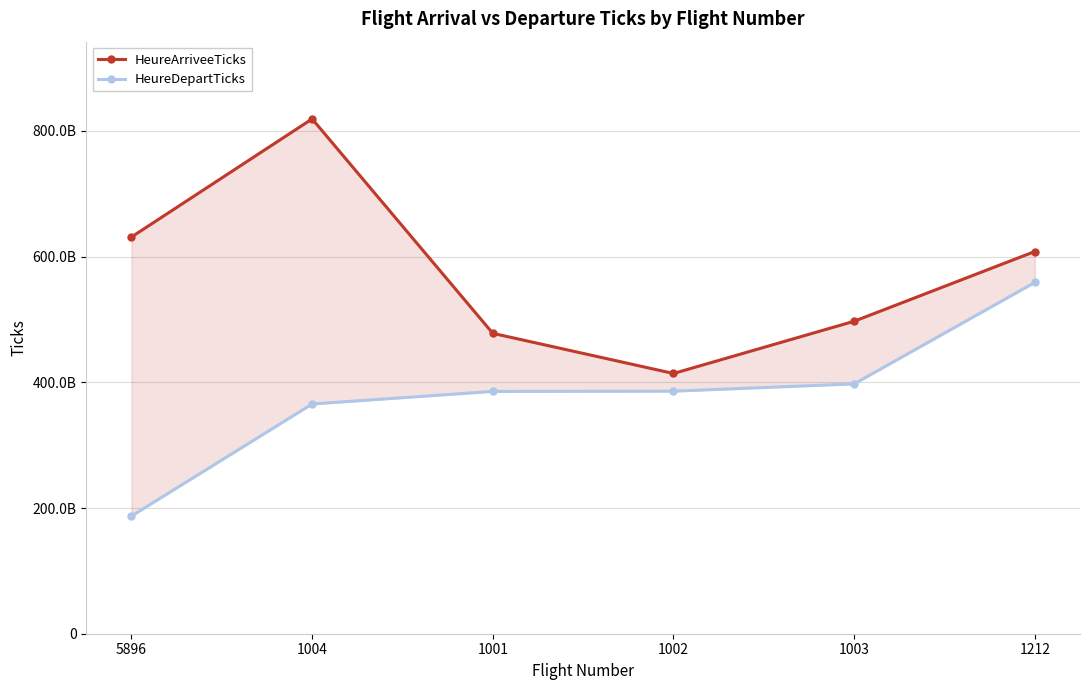

What is the label of the 2nd point from the left?

1004